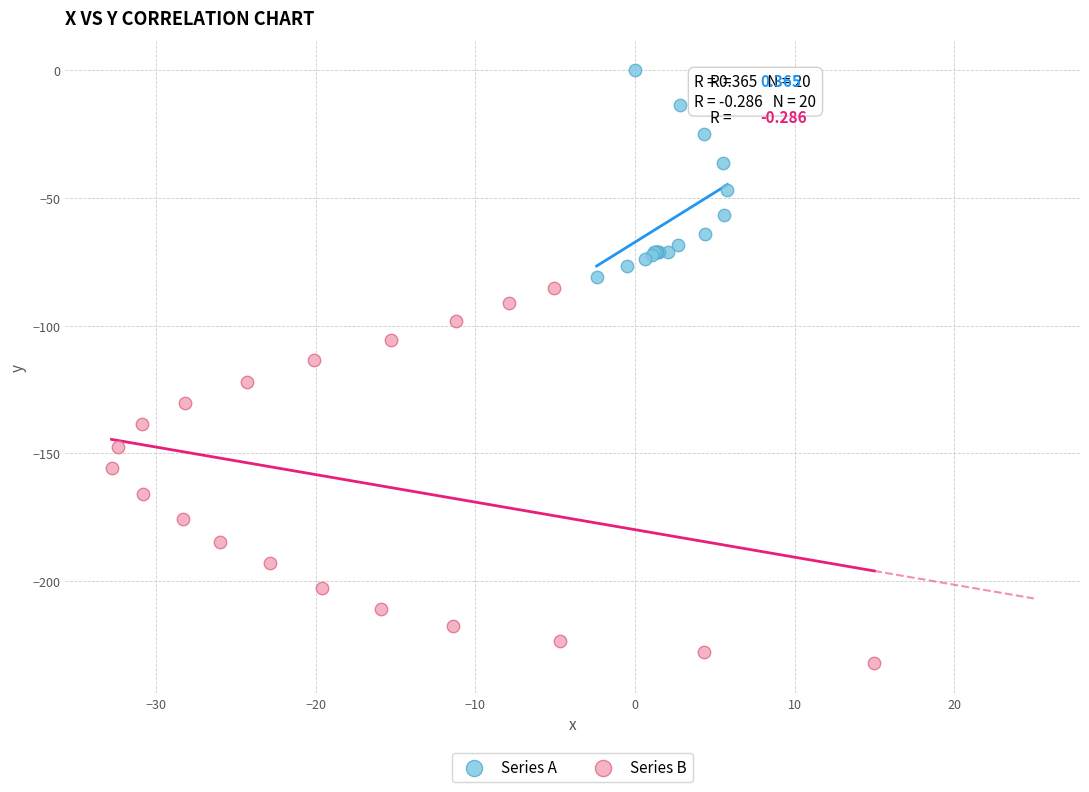

Which series has the widest spread of Y values?

Series B